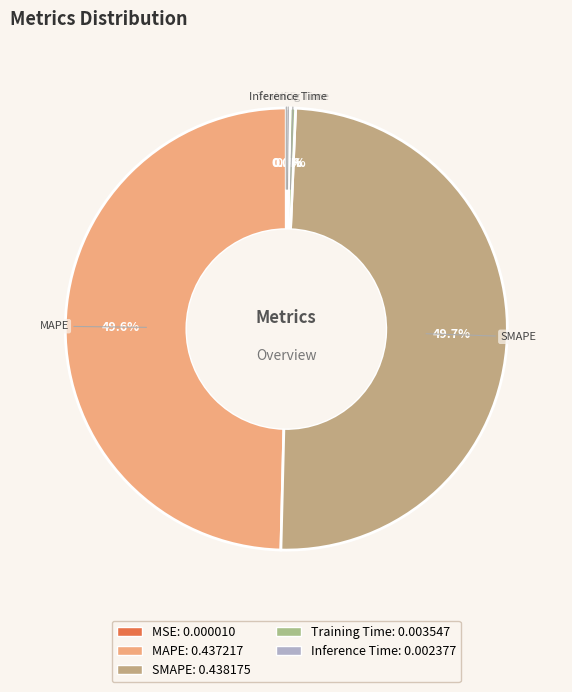

What portion of the pie excludes SMAPE?

50.3%